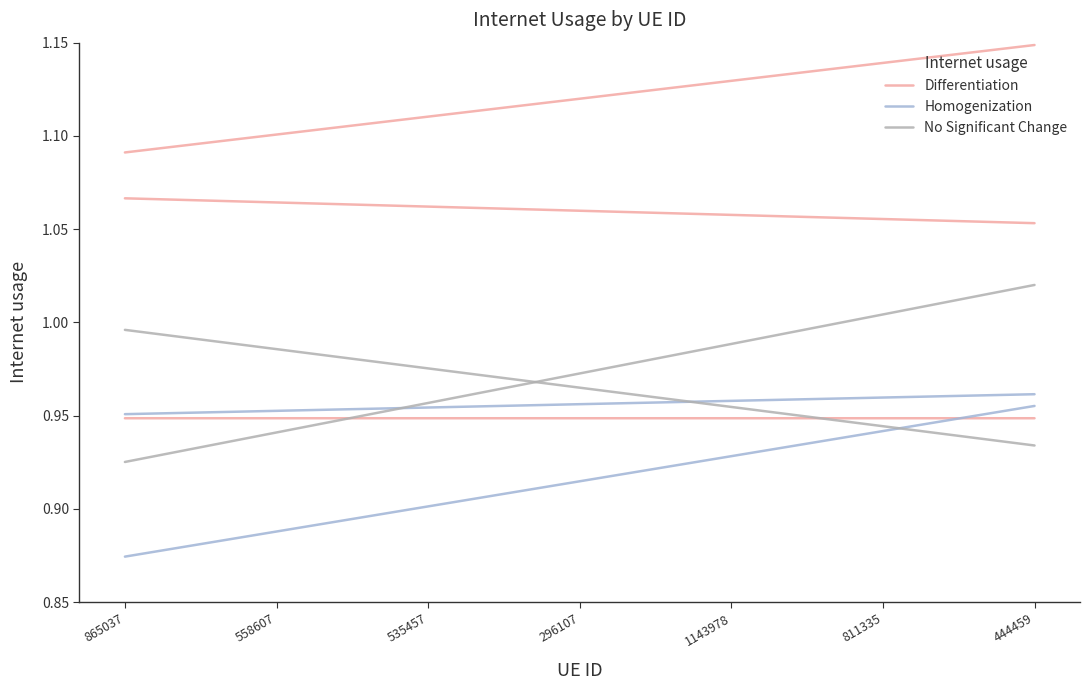

What is the spread (max minus min) of values at 444459?

0.2